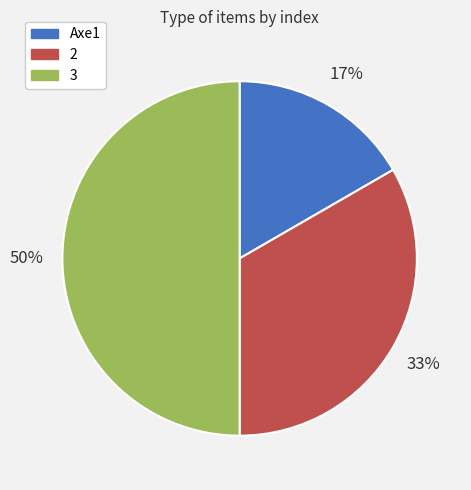

To the nearest percent, what percentage of the pie is Axe1?

17%